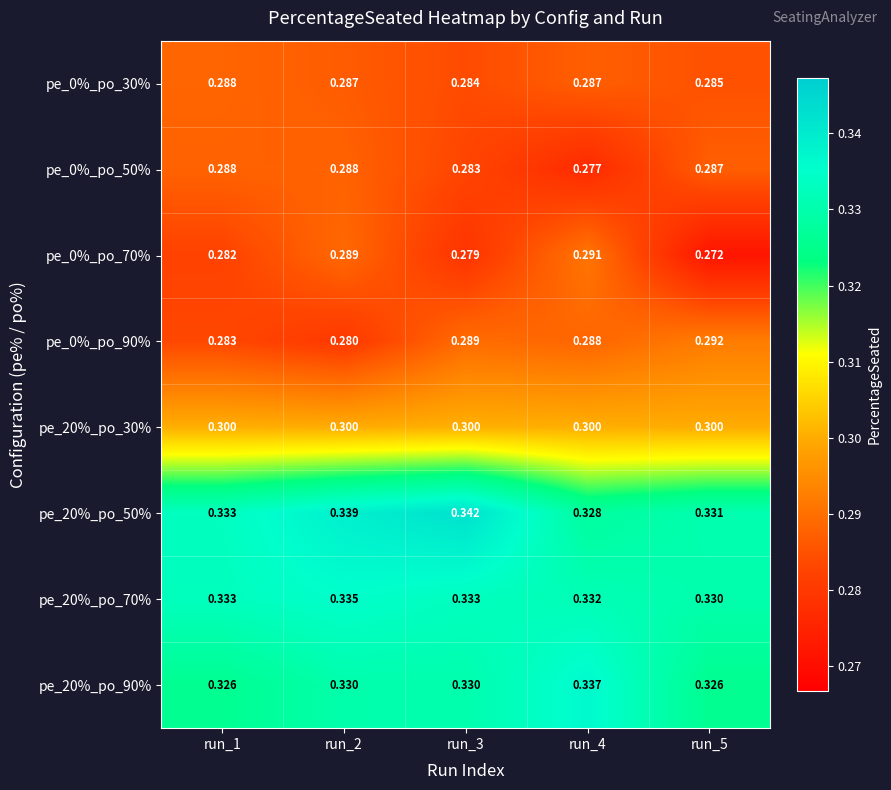

Is the value of pe_20%_po_70% at run_3 greater than the value of pe_0%_po_30% at run_4?

Yes